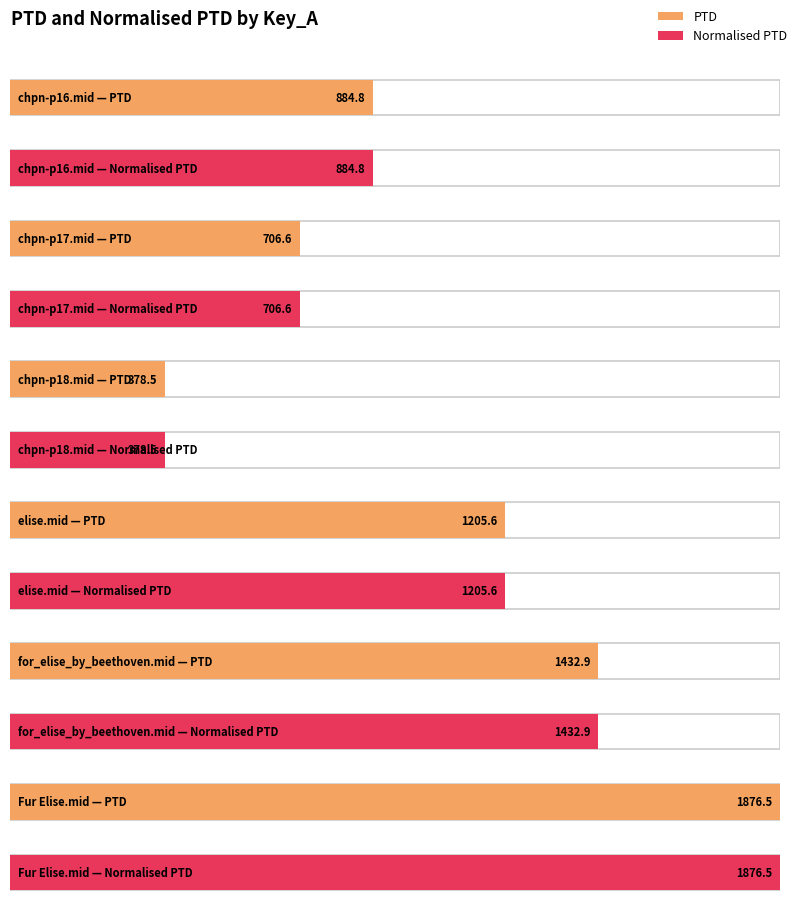

What are all the series names shown in the legend?

PTD, Normalised PTD